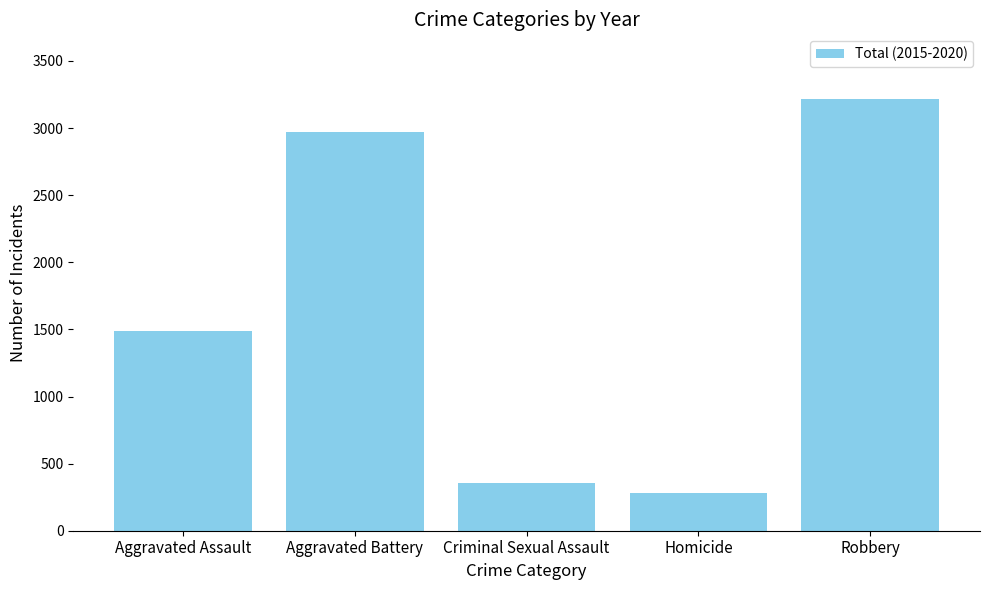

What is the average value?

1663